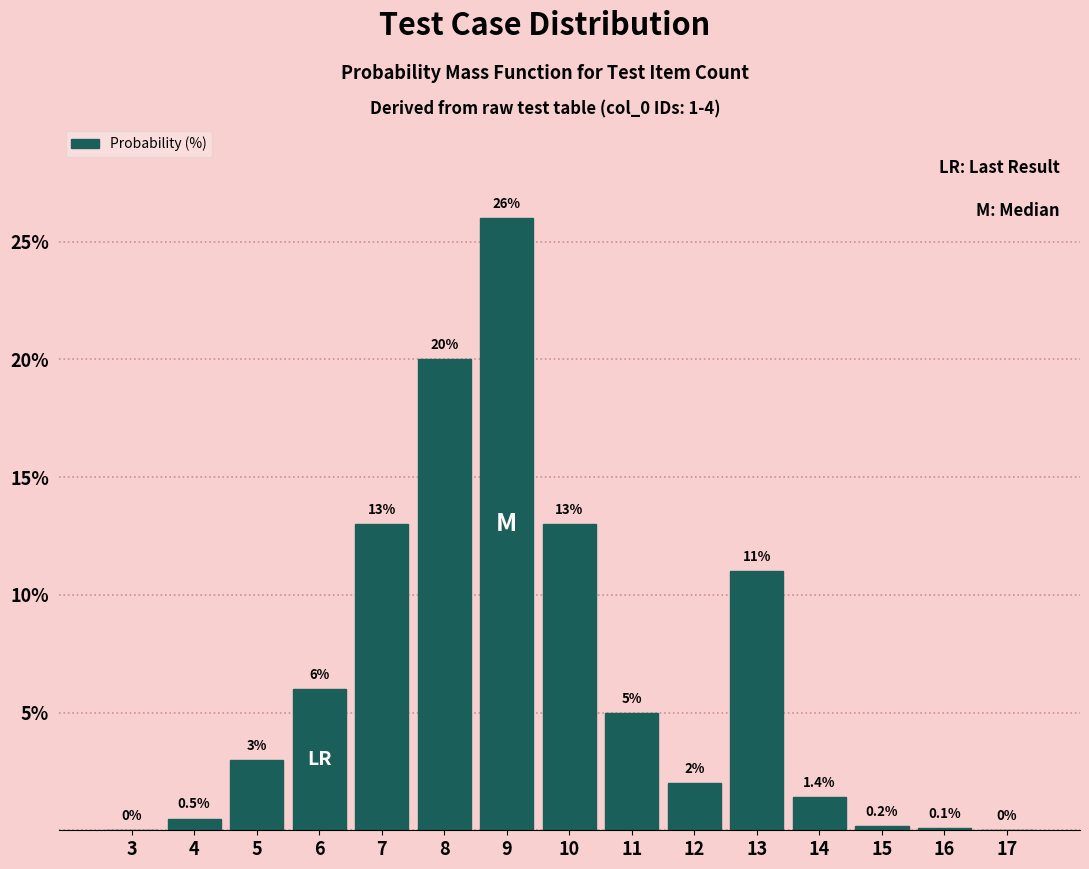

Reading right to left, list all the values displayed in this chart.

17=0.0	16=0.1	15=0.2	14=1.4	13=11.0	12=2.0	11=5.0	10=13.0	9=26.0	8=20.0	7=13.0	6=6.0	5=3.0	4=0.5	3=0.0